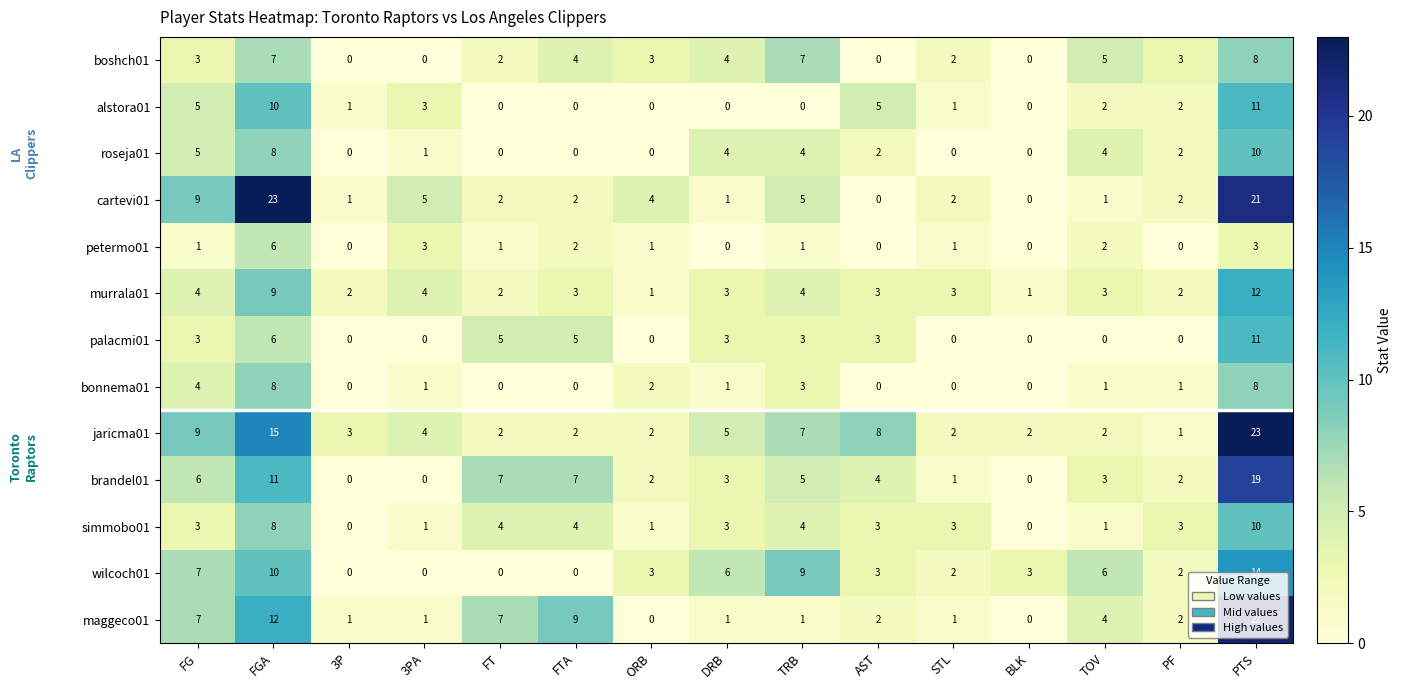

How many series are shown in this chart?

13